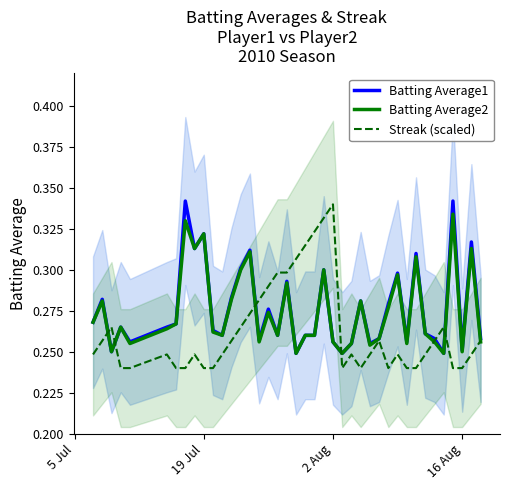

Rank the series by their maximum value, from highest to lowest.

Batting Average1, Streak (scaled), Batting Average2